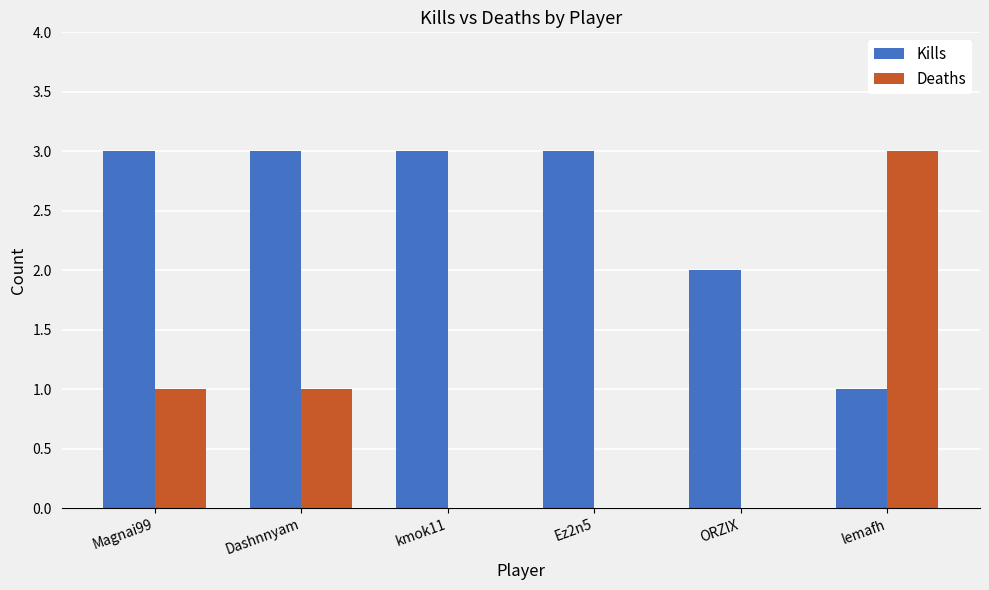

How many groups of bars are there?

6